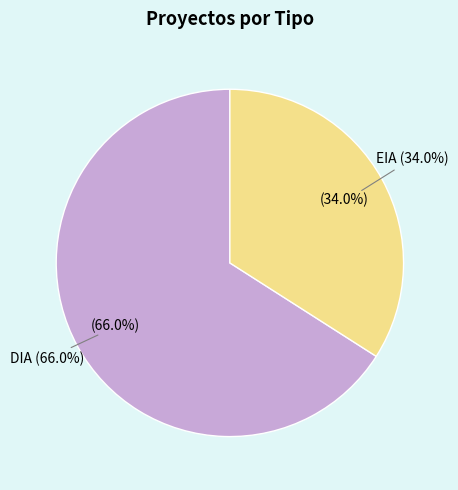

True or false: DIA accounts for 66% of the total.

True